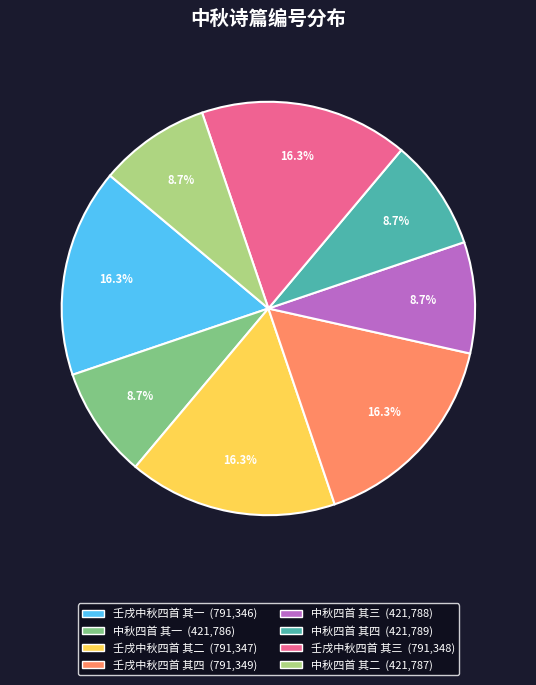

How many segments does this pie chart have?

8